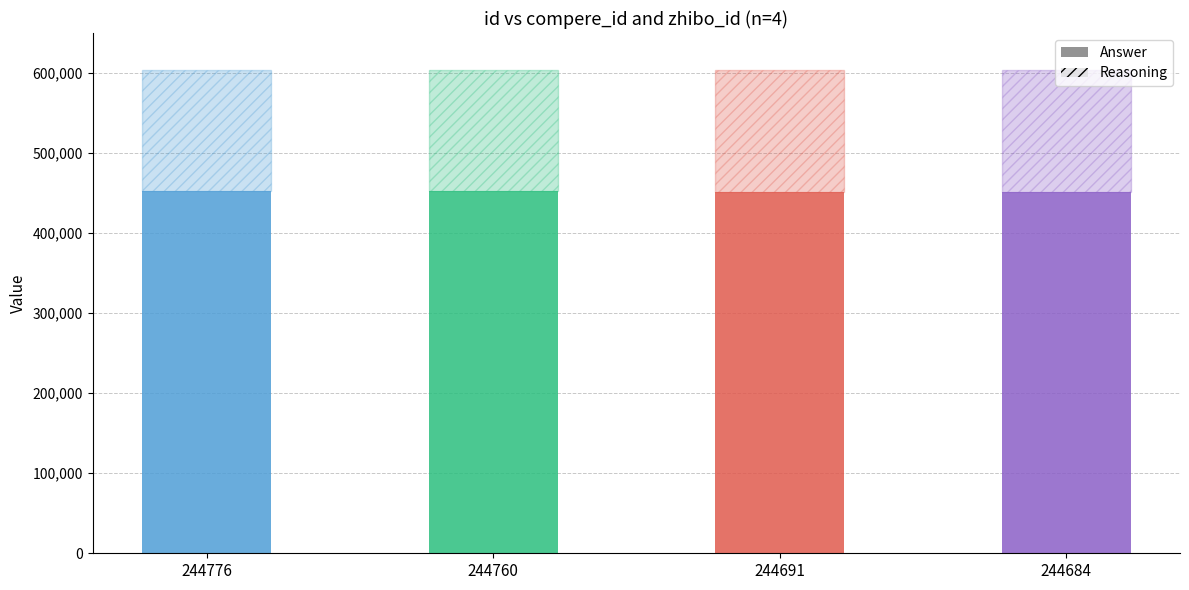

List the series in order of their peak value, highest first.

Answer, Reasoning